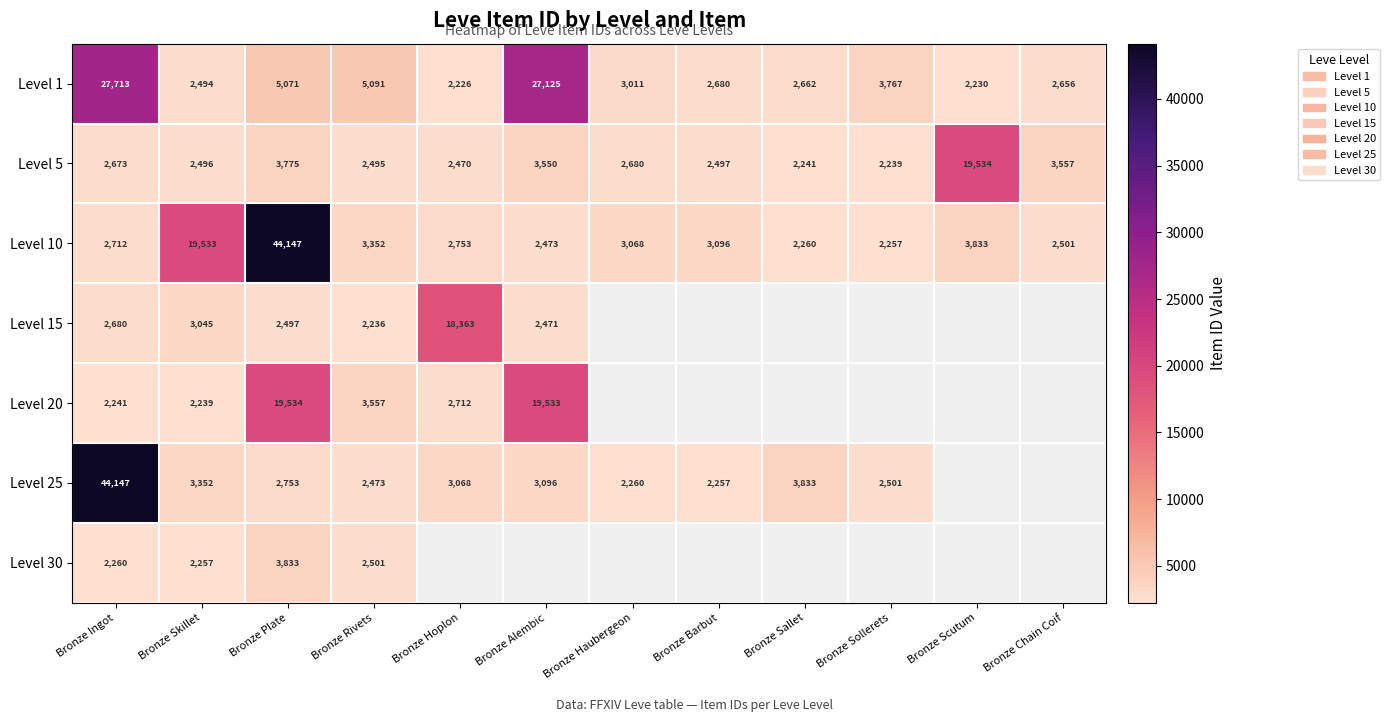

At which label does Level 10 reach its peak?

Bronze Plate